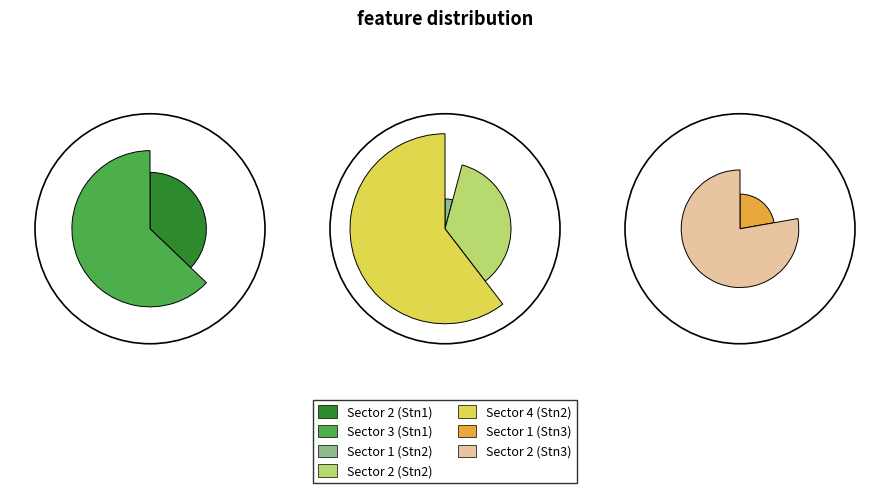

The 20.0 slice represents 17% of the pie. True or false?

False